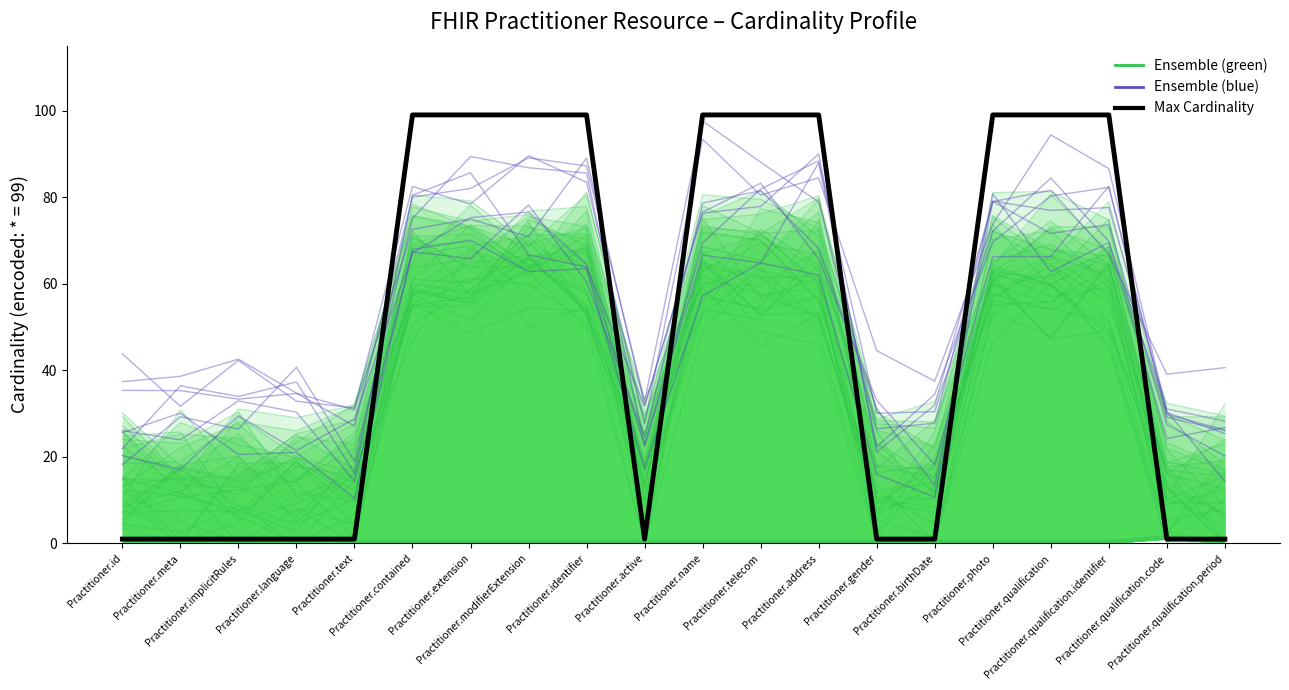

Which series ends up on top after the final intersection of Ensemble (green) and Ensemble (blue)?

Ensemble (blue)